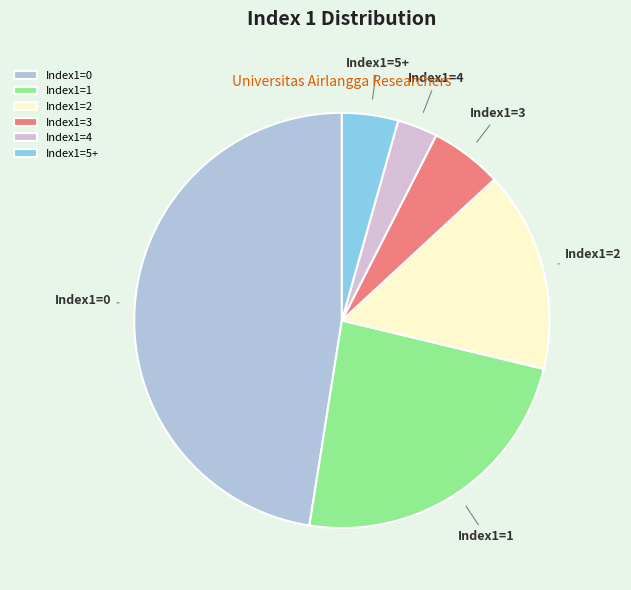

How many segments does this pie chart have?

6